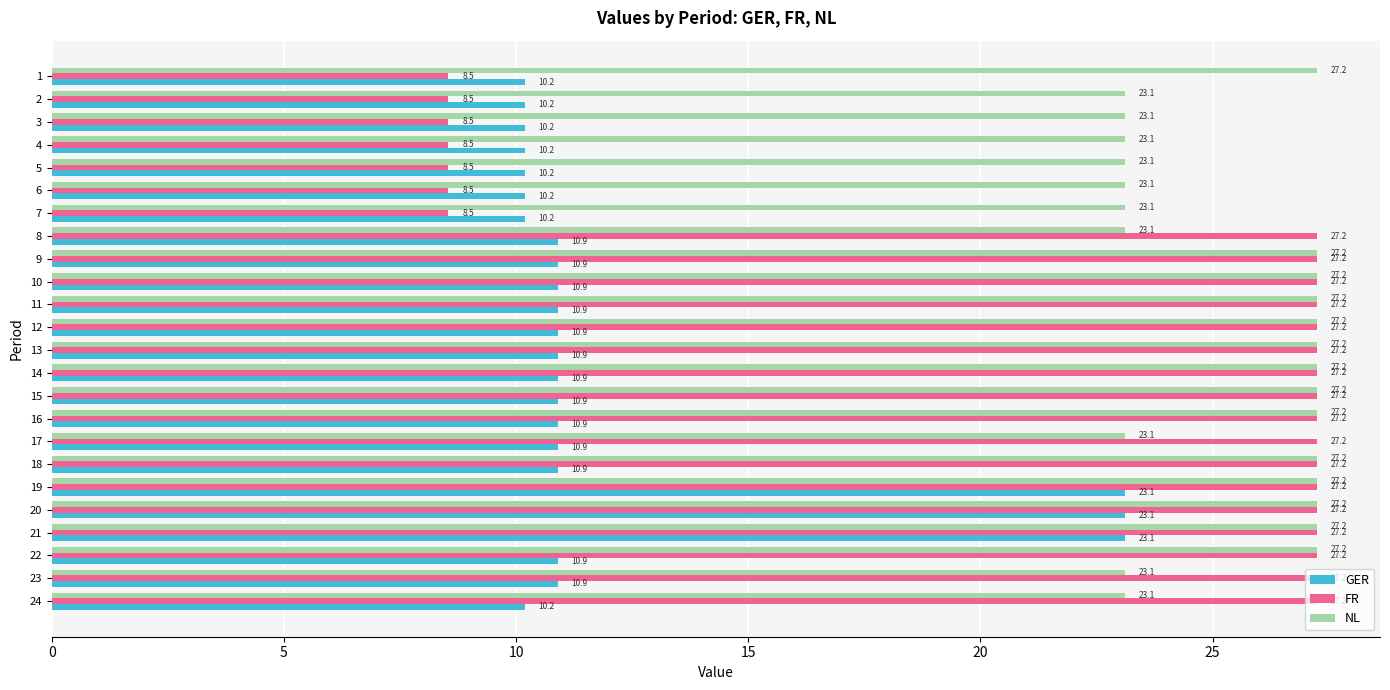

Which series has the largest total across all categories?

NL